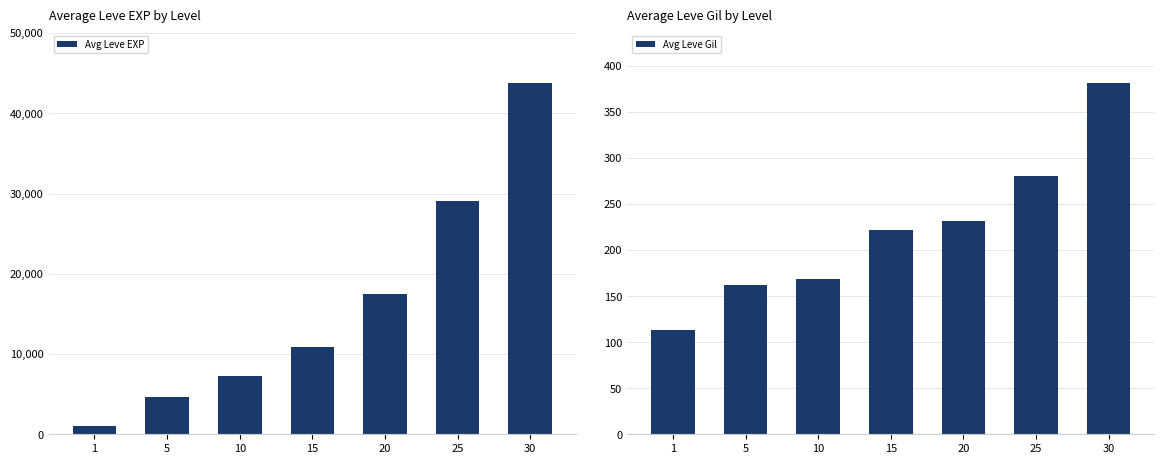

How many groups of bars are there?

7